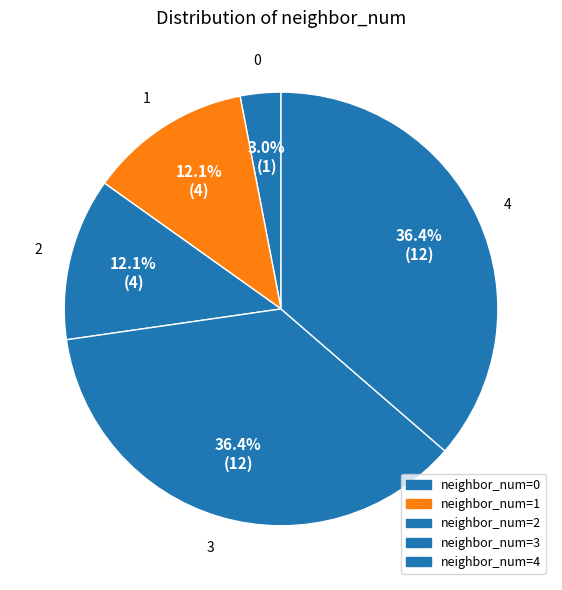

Count the number of slices in the pie.

5